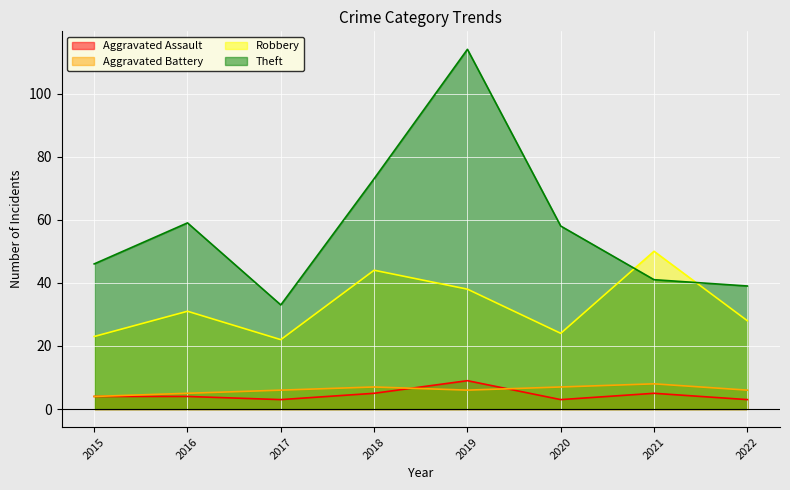

What is the sum of all Theft values?

463